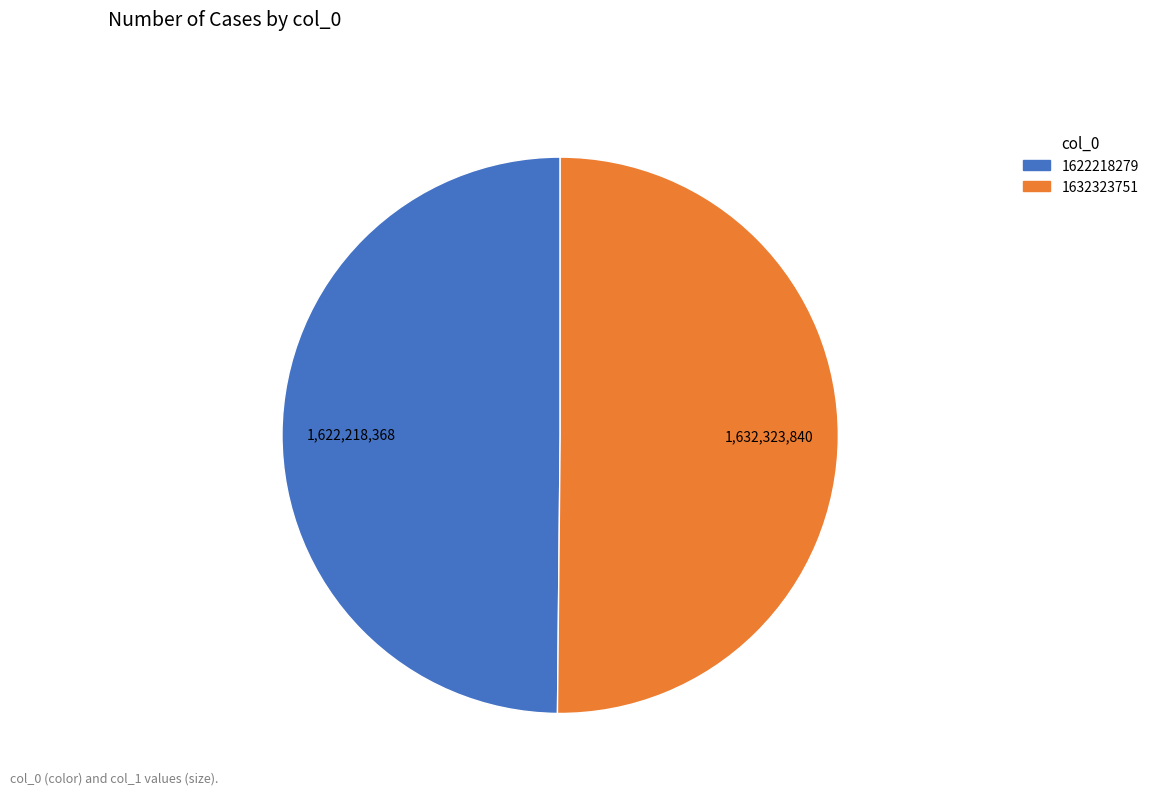

Is the sum of 1632323751 and 1622218279 greater than half?

Yes